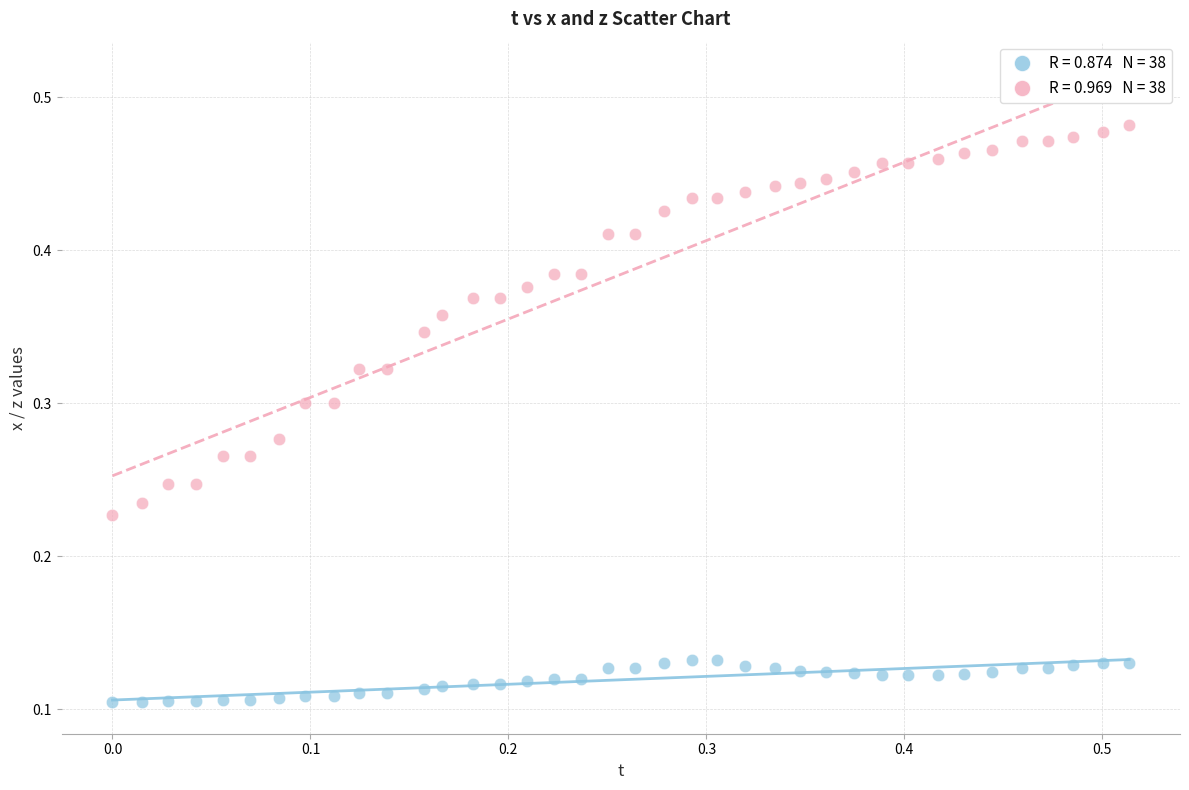

Count the number of points in this scatter plot.

76